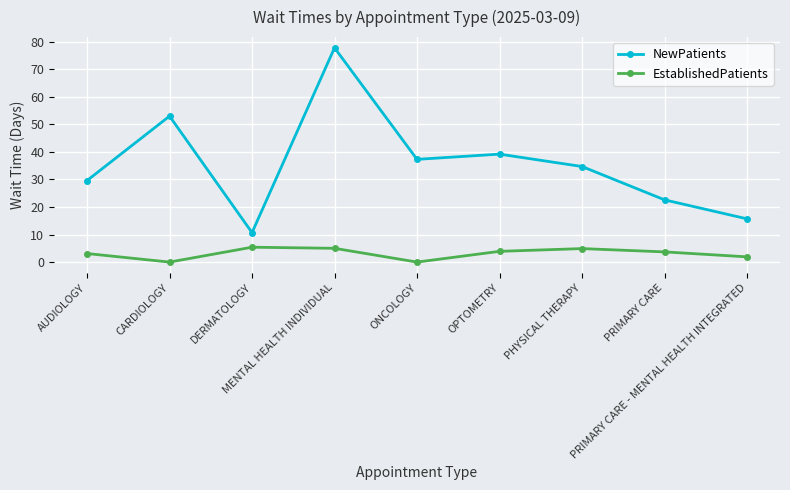

True or false: EstablishedPatients has more than 0 interior local peaks.

True